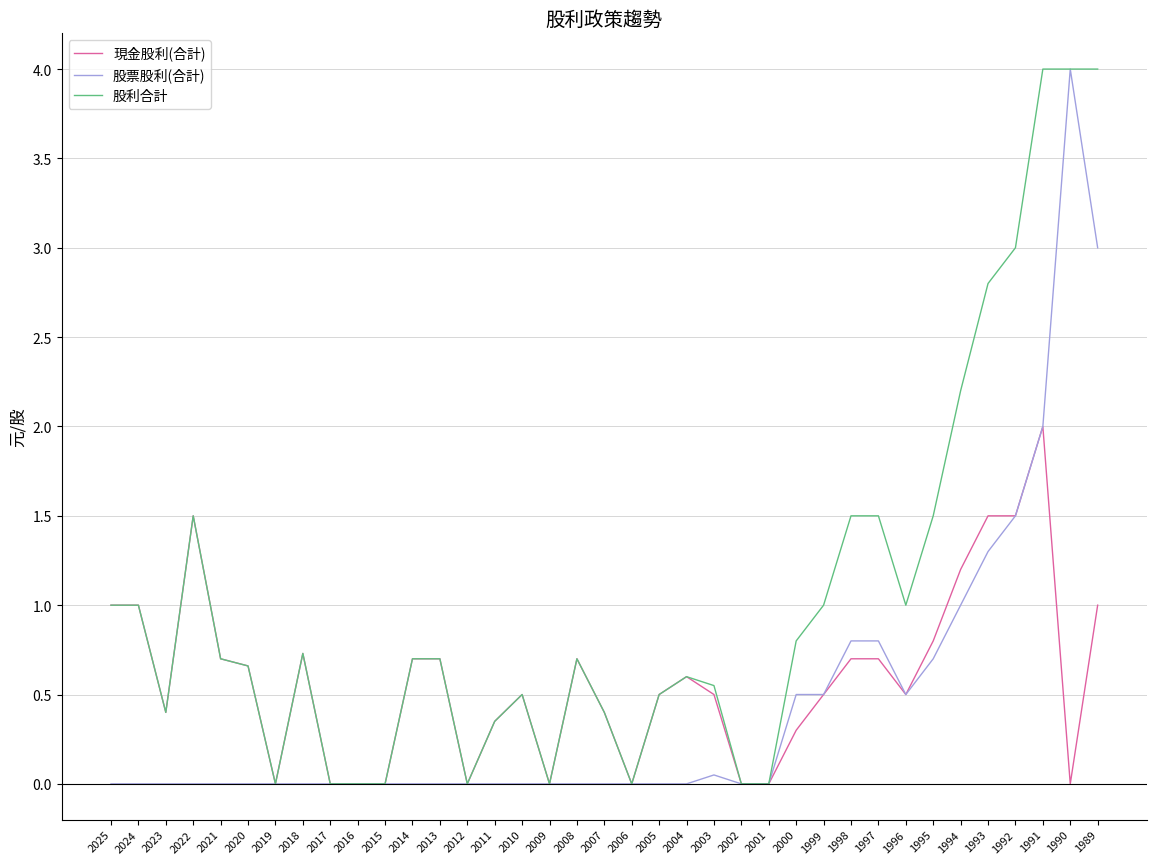

What is the total value across all series at 1997?

3.0